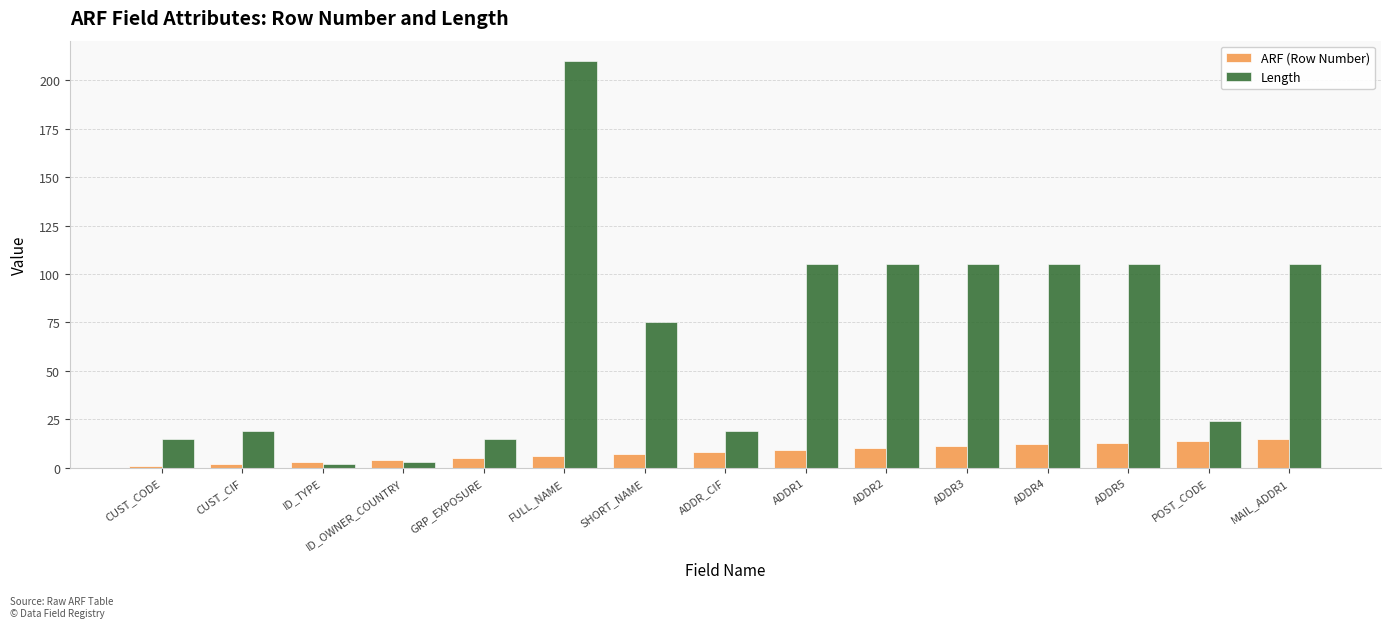

Which series has the largest total across all categories?

Length